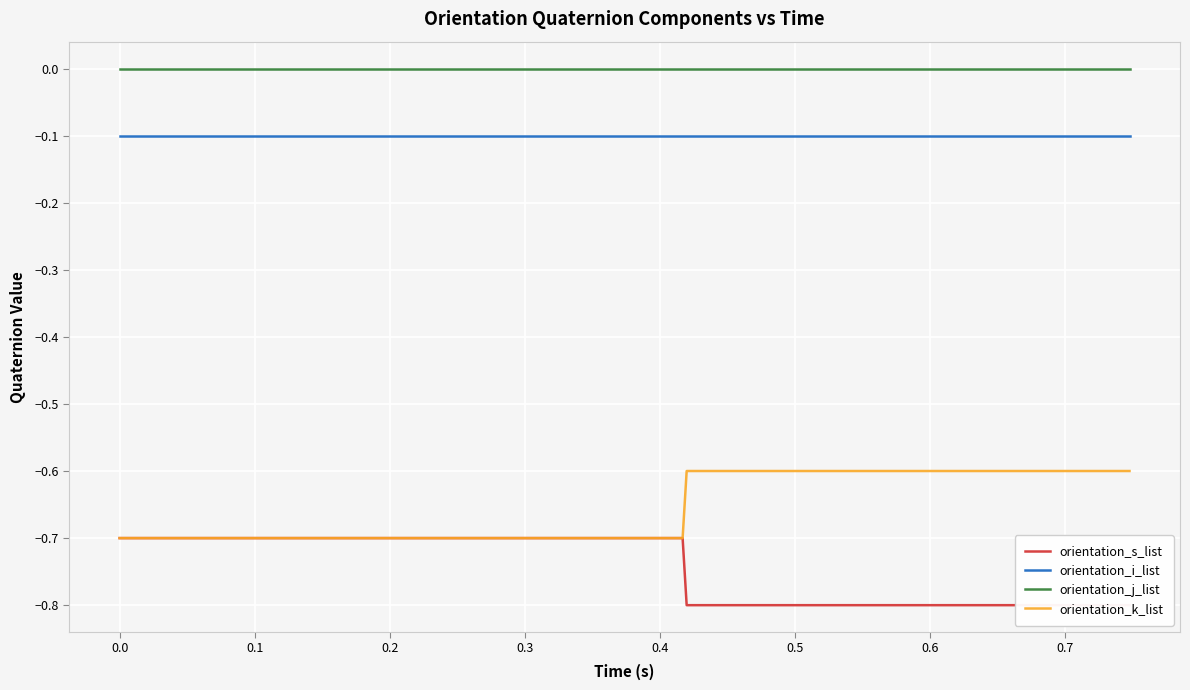

Count the number of categories in the chart.

40